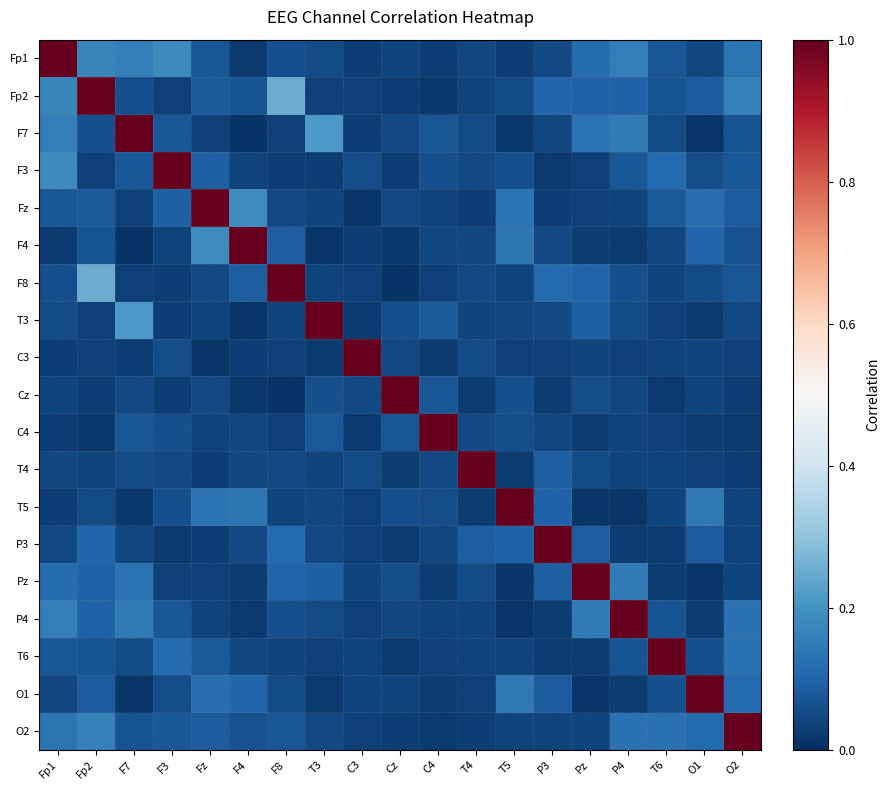

What is the maximum value shown in the chart?

1.0